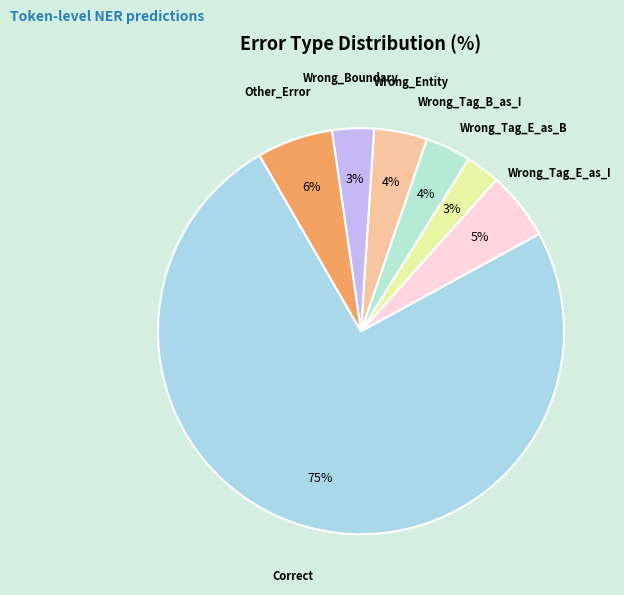

Is there any slice that represents more than half of the pie?

Yes